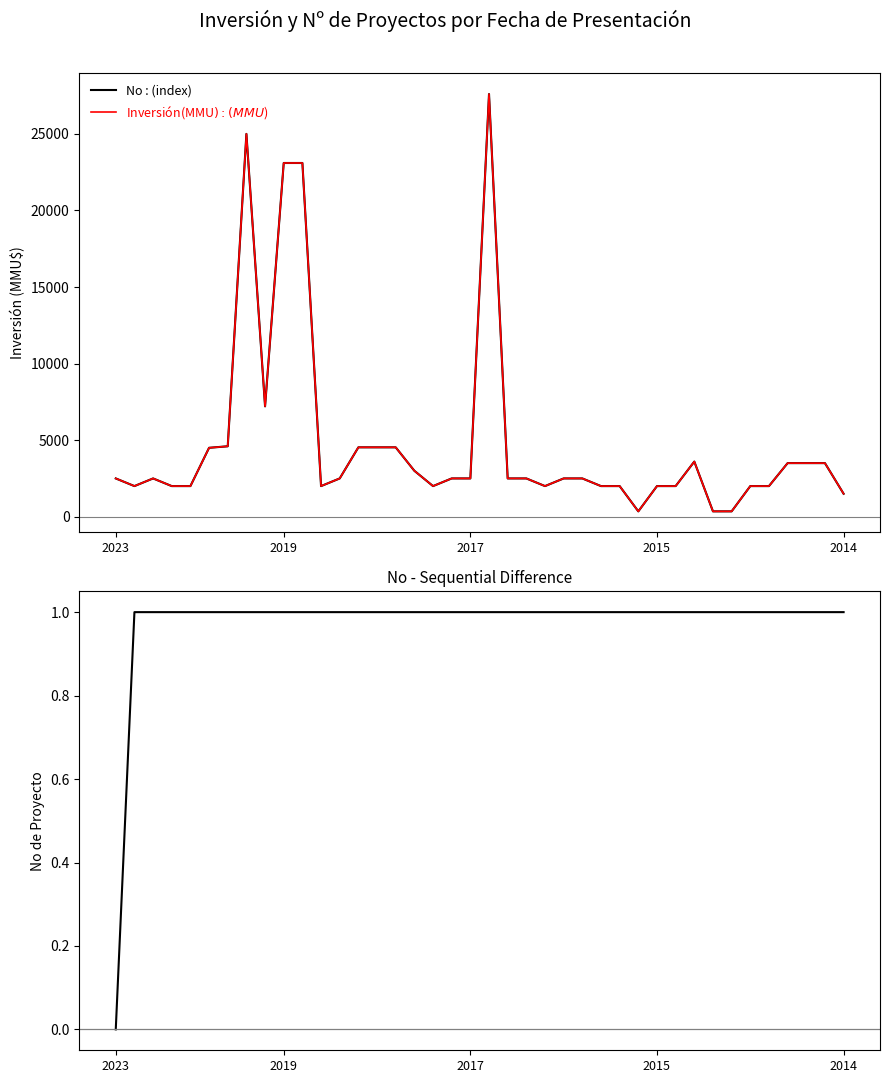

What position from the left is 28?

29